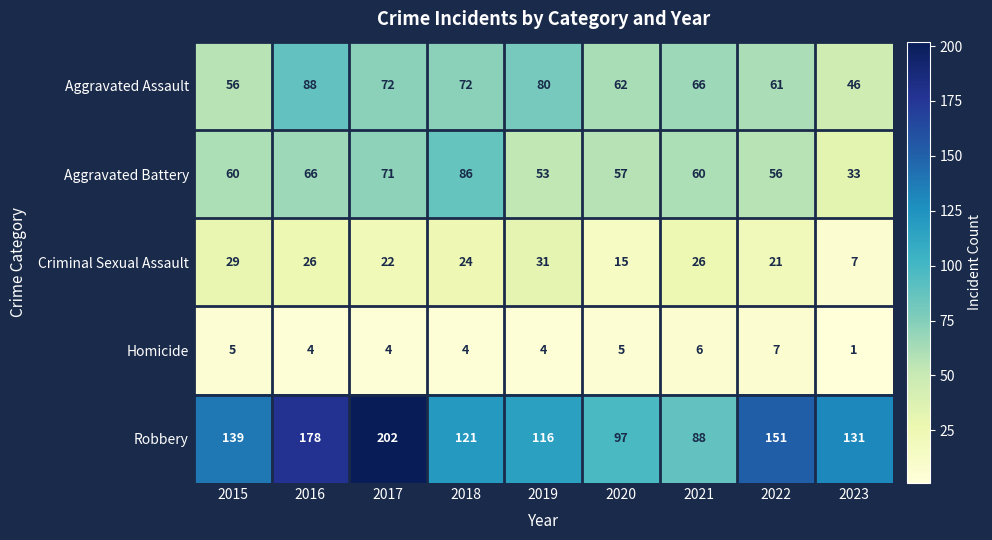

What is the sum of all Robbery values?

1223